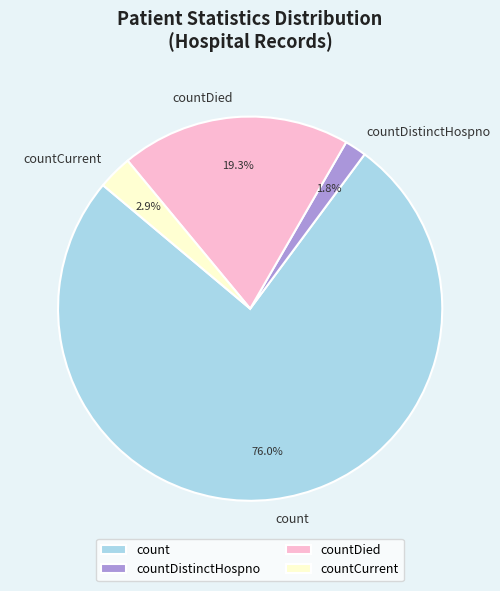

How many slices are in this pie chart?

4